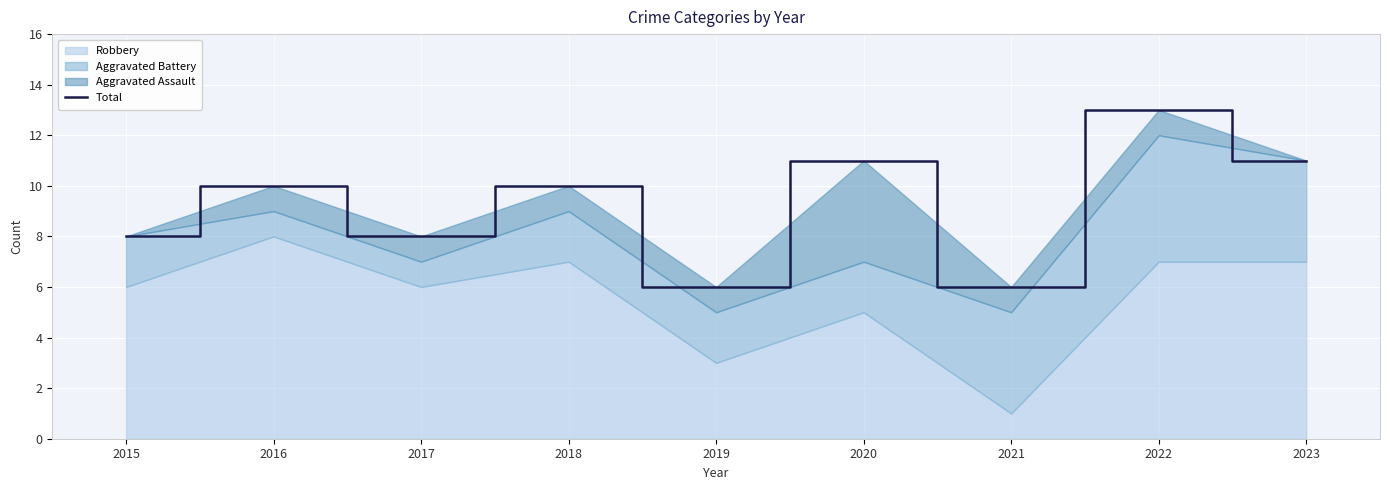

The value at 2023 is 11. True or false?

True